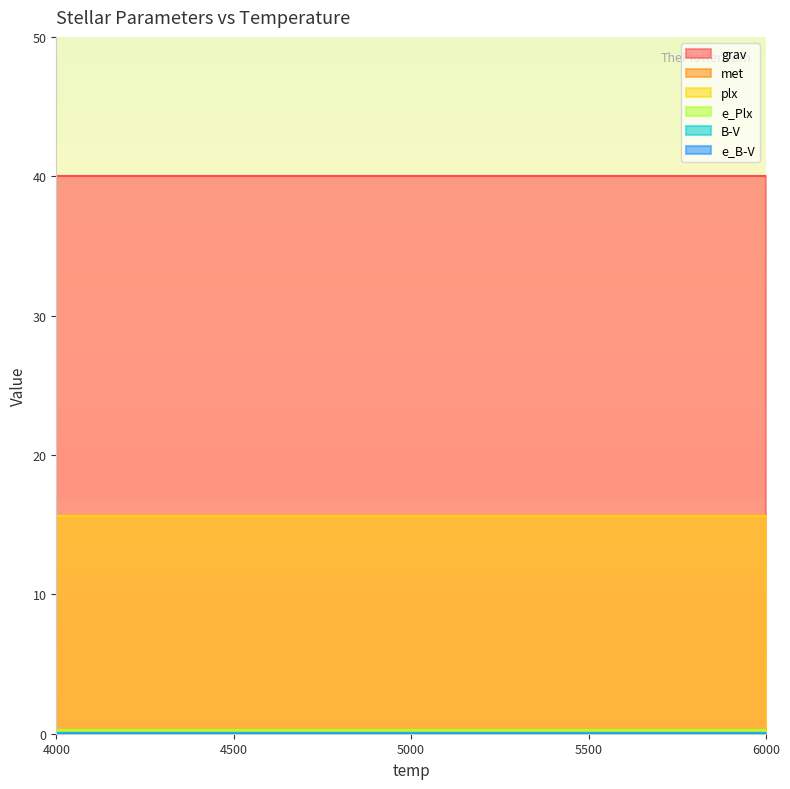

Which series has the largest range (max minus min)?

grav